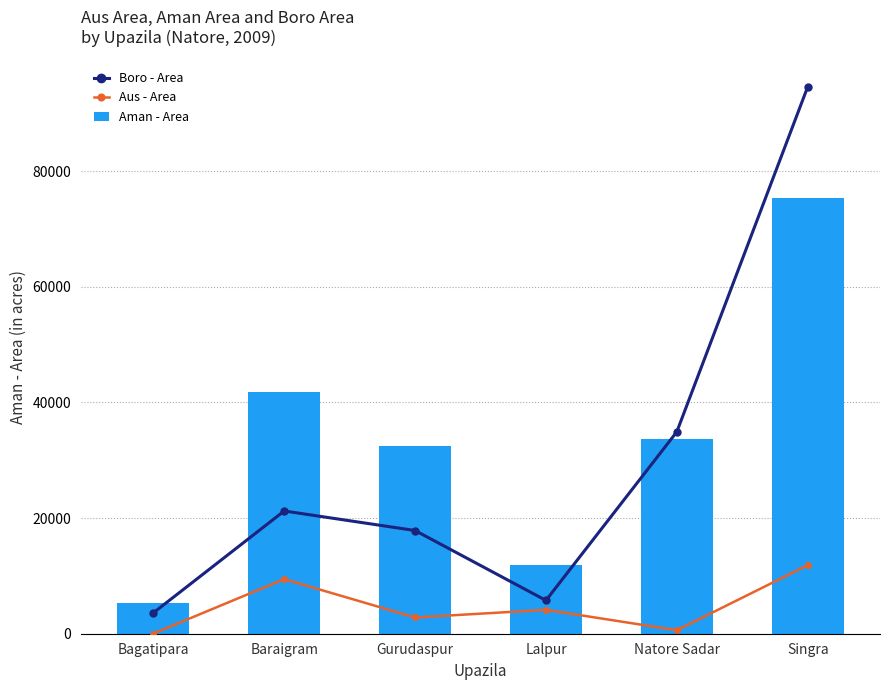

What is the spread (max minus min) of values at Baraigram?

32312